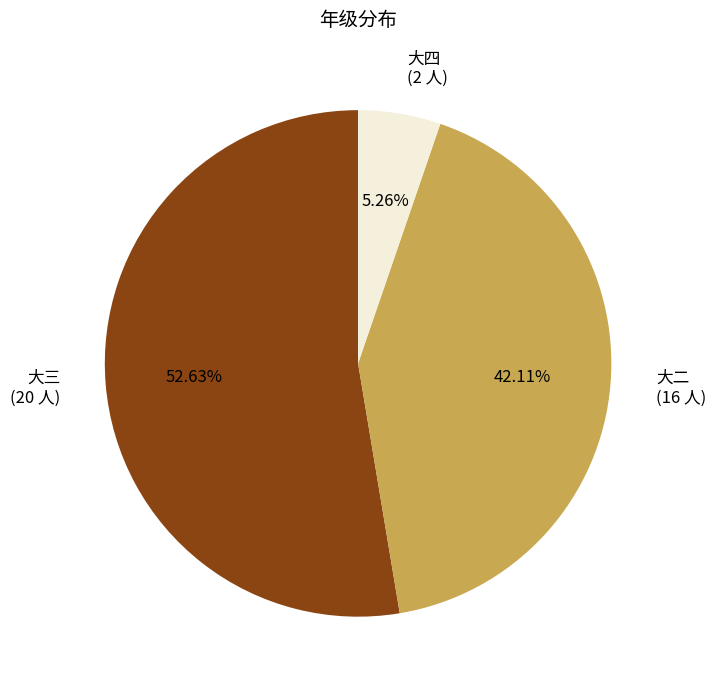

True or false: 大三 accounts for 53% of the total.

True